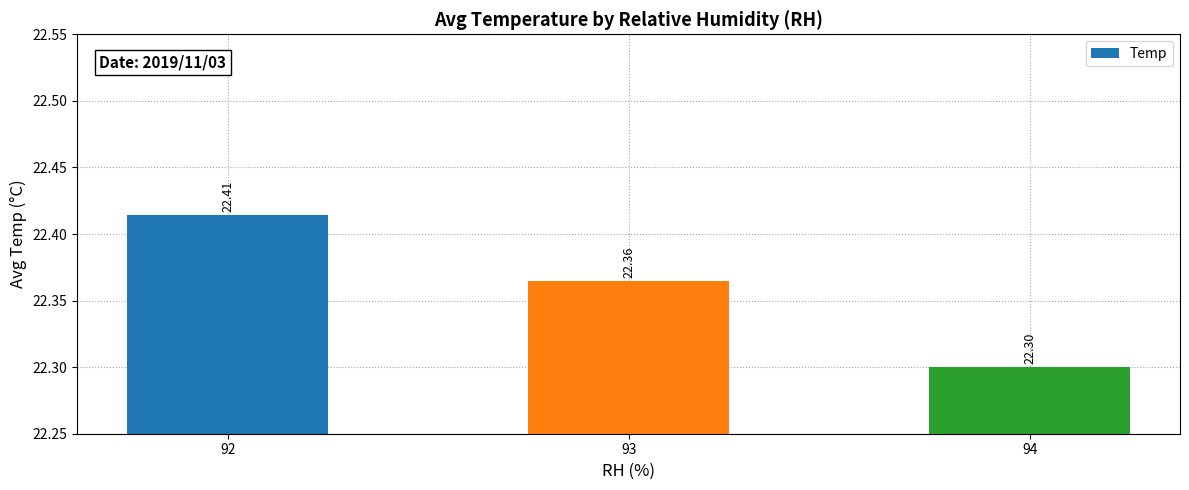

Reading left to right, list all the values displayed in this chart.

92=22.4	93=22.4	94=22.3